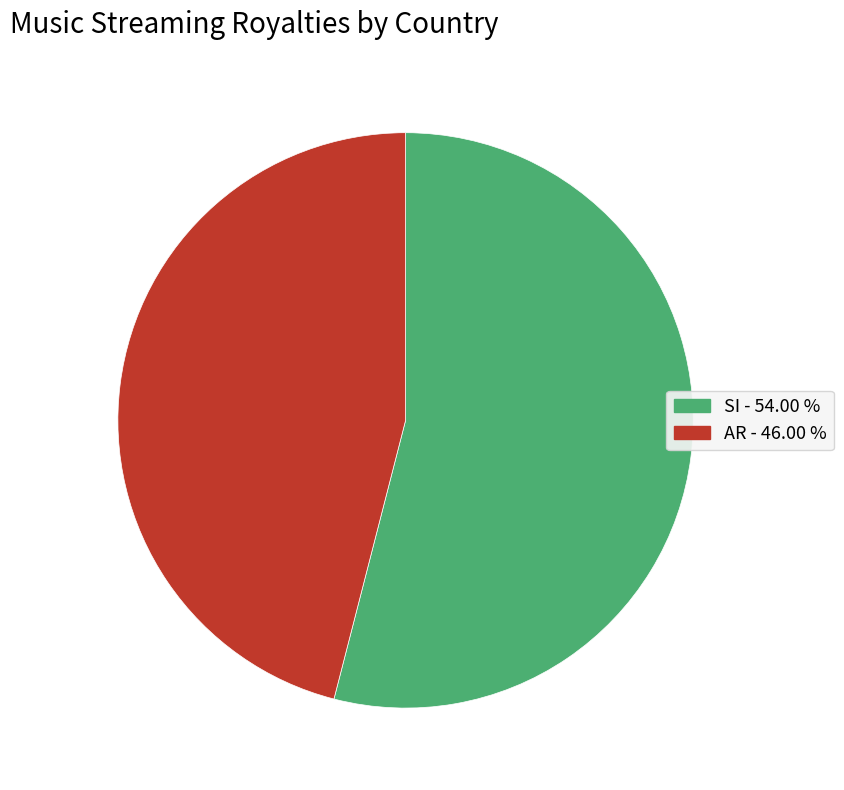

How many segments does this pie chart have?

2